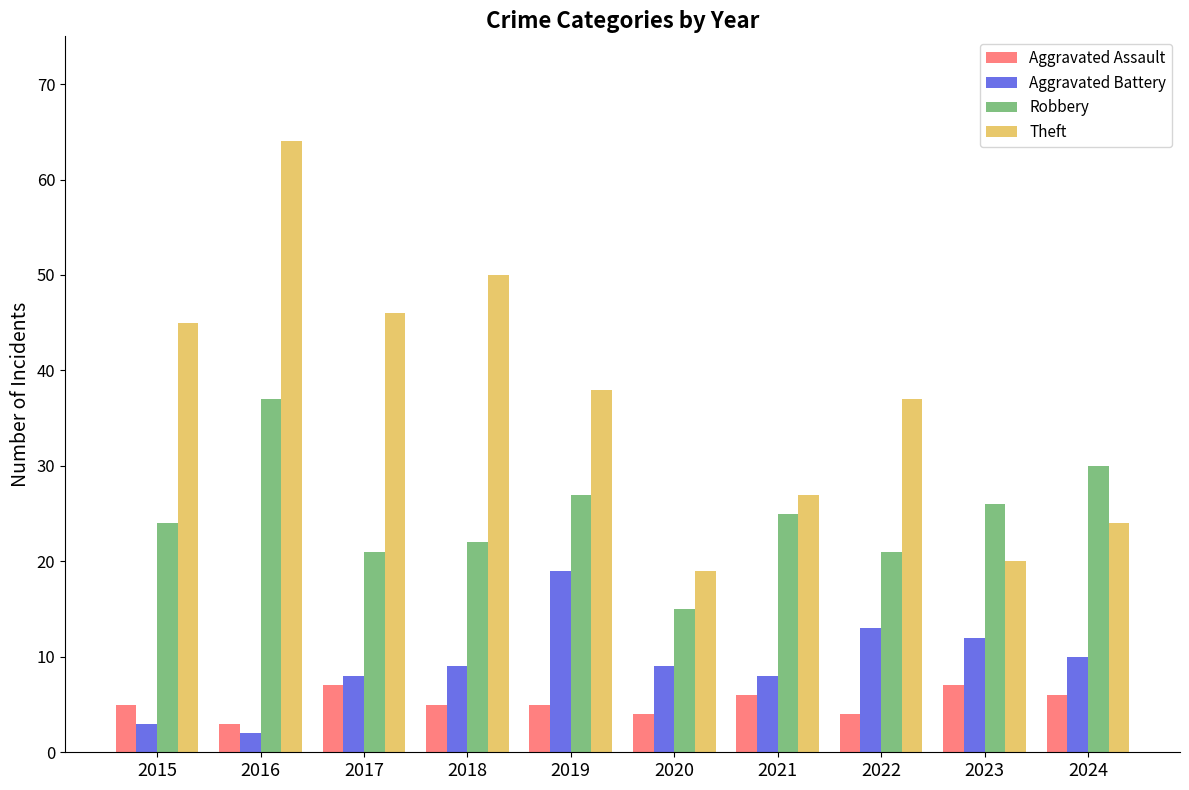

How many series are shown in this chart?

4